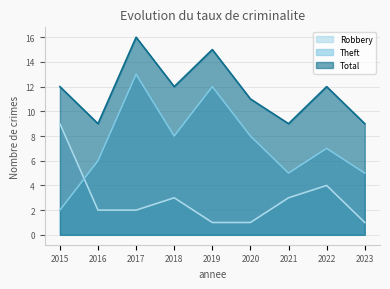

What is the sum of the Robbery values at 2017 and 2016?

4